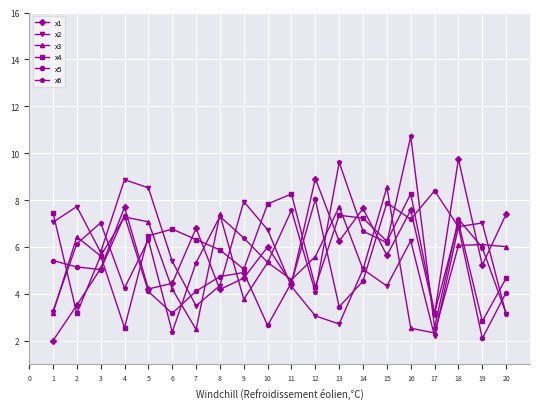

Count the number of data series in this chart.

6